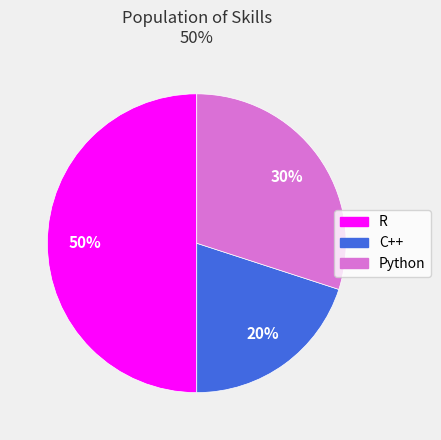

What is the smallest slice in the pie chart?

C++